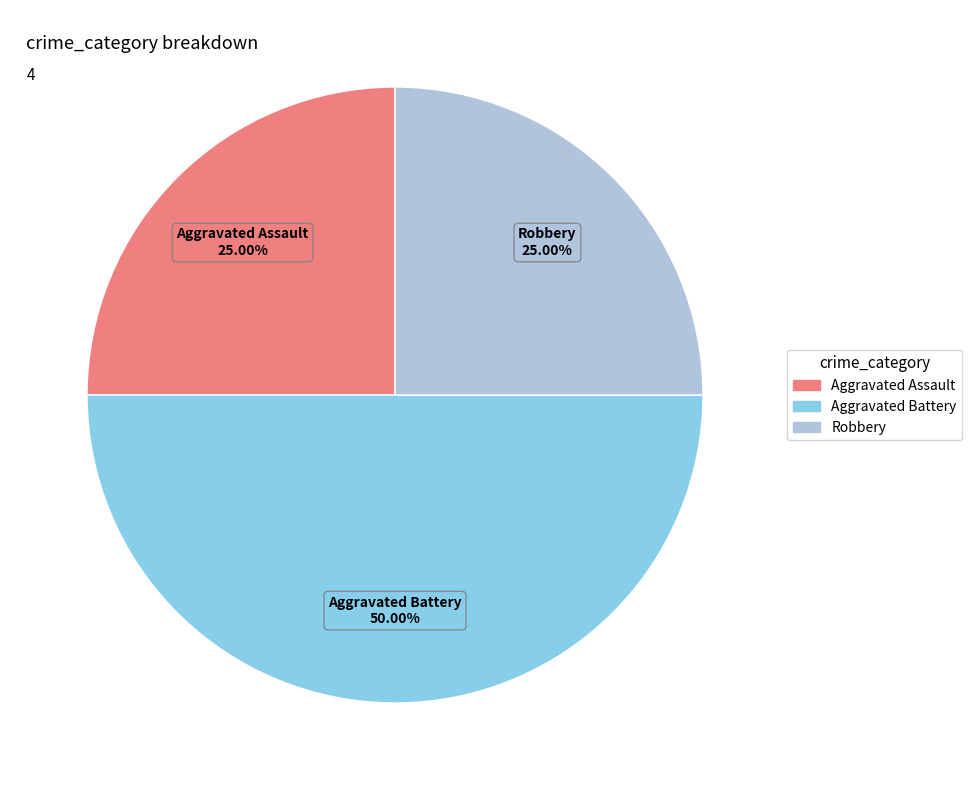

Is the sum of Robbery and Aggravated Battery greater than half?

Yes